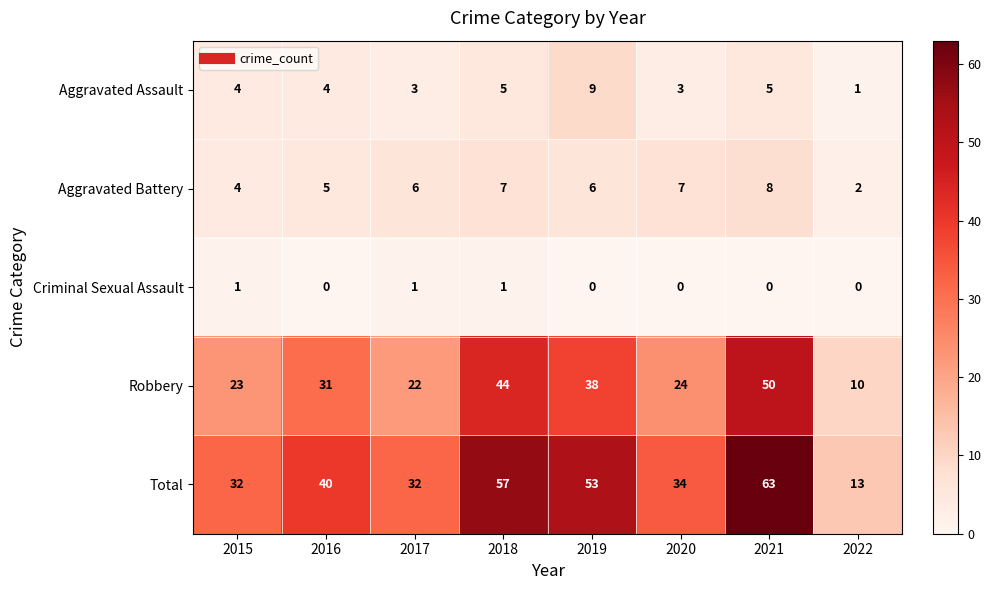

Which series has the largest range (max minus min)?

Total